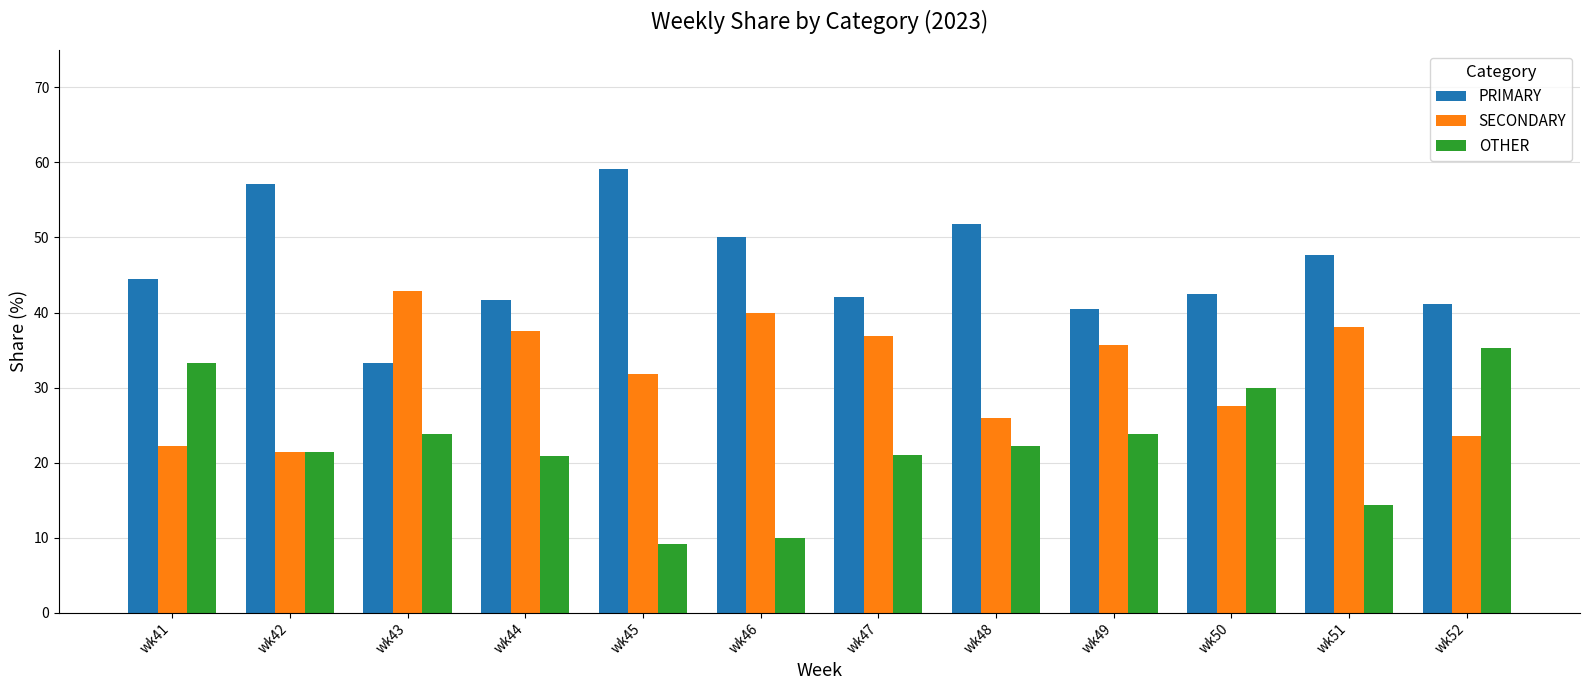

What is the sum of the PRIMARY values at wk51 and wk46?

97.6